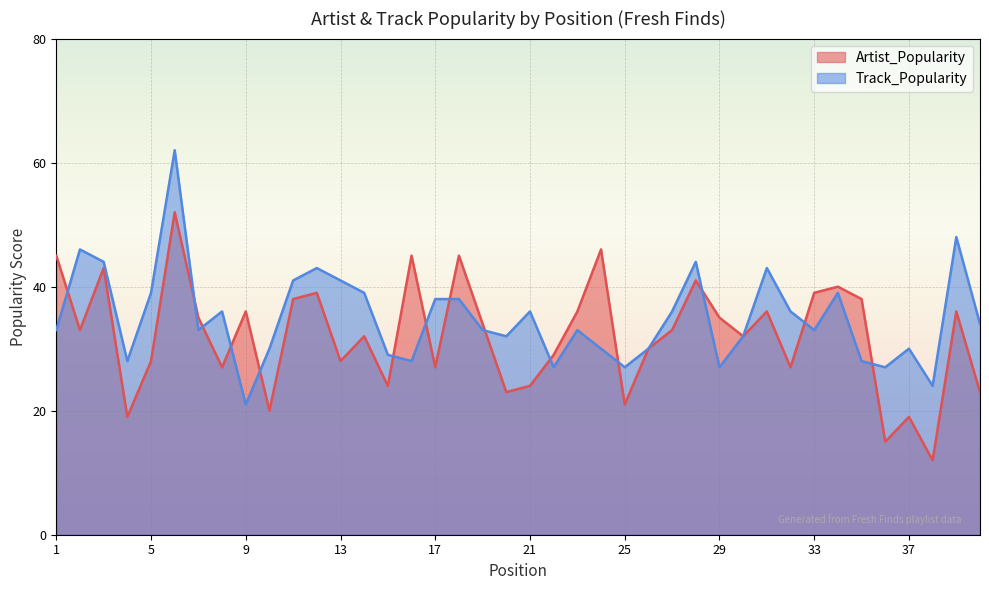

What is the value of the Artist_Popularity point at the 6th from the left?

52